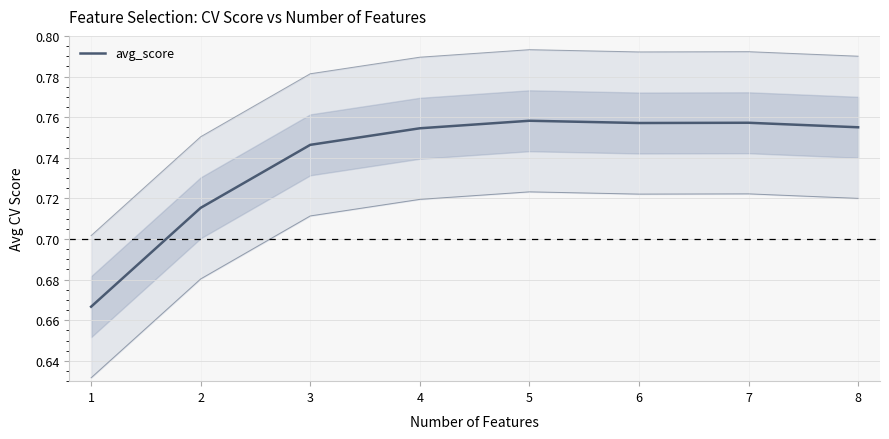

What is the average value?

0.7